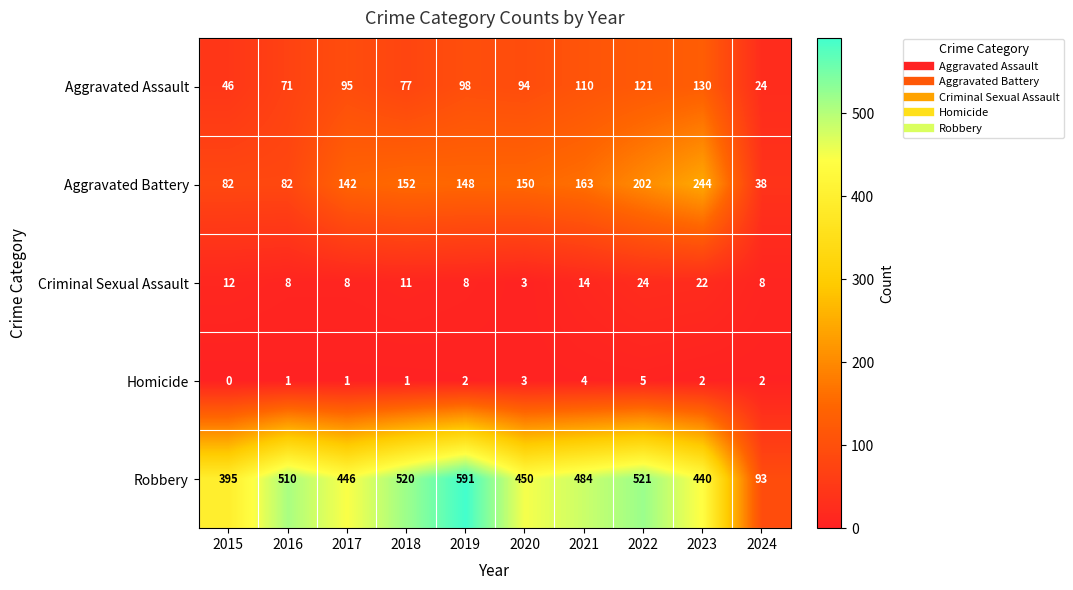

What is the spread (max minus min) of values at 2020?

447